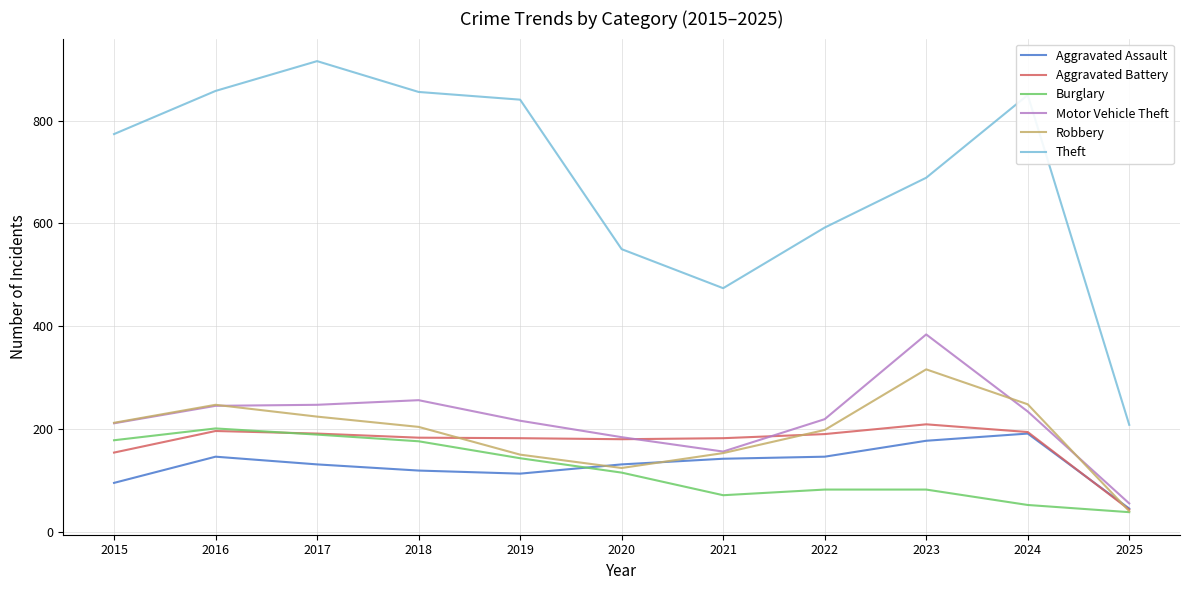

True or false: Theft and Robbery cross at least once.

False